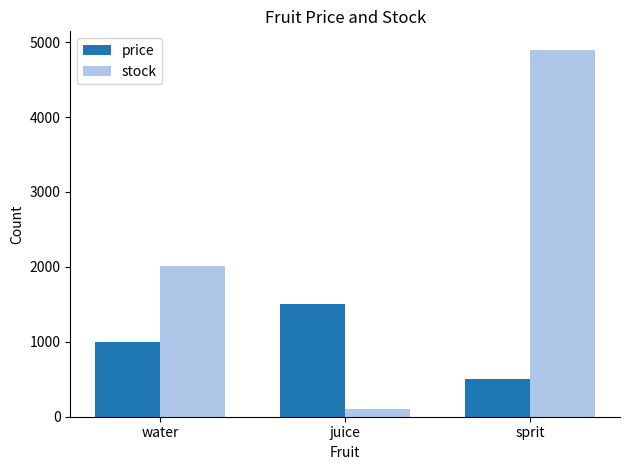

What is the difference between the maximum and second lowest values in the price series?

500